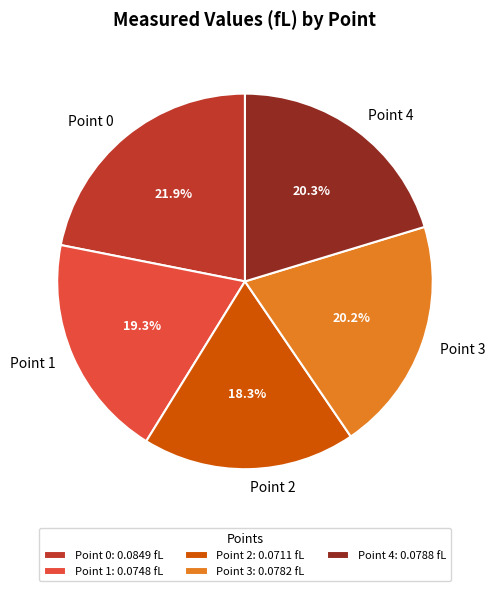

Which has a higher value, Point 0 or Point 4?

Point 0